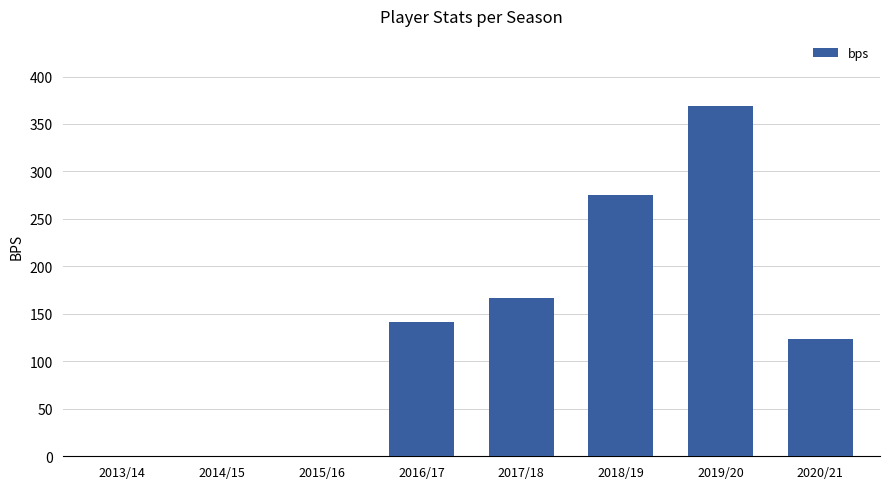

Are the bars horizontal?

No